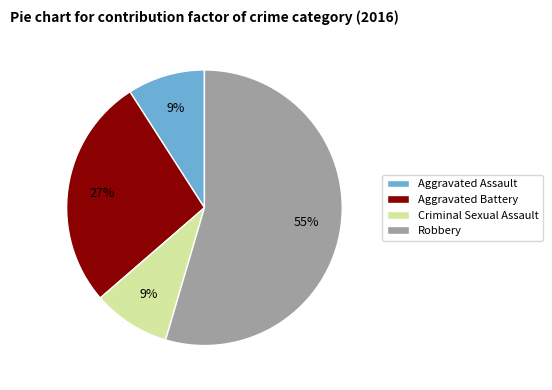

Which category accounts for the majority?

Robbery